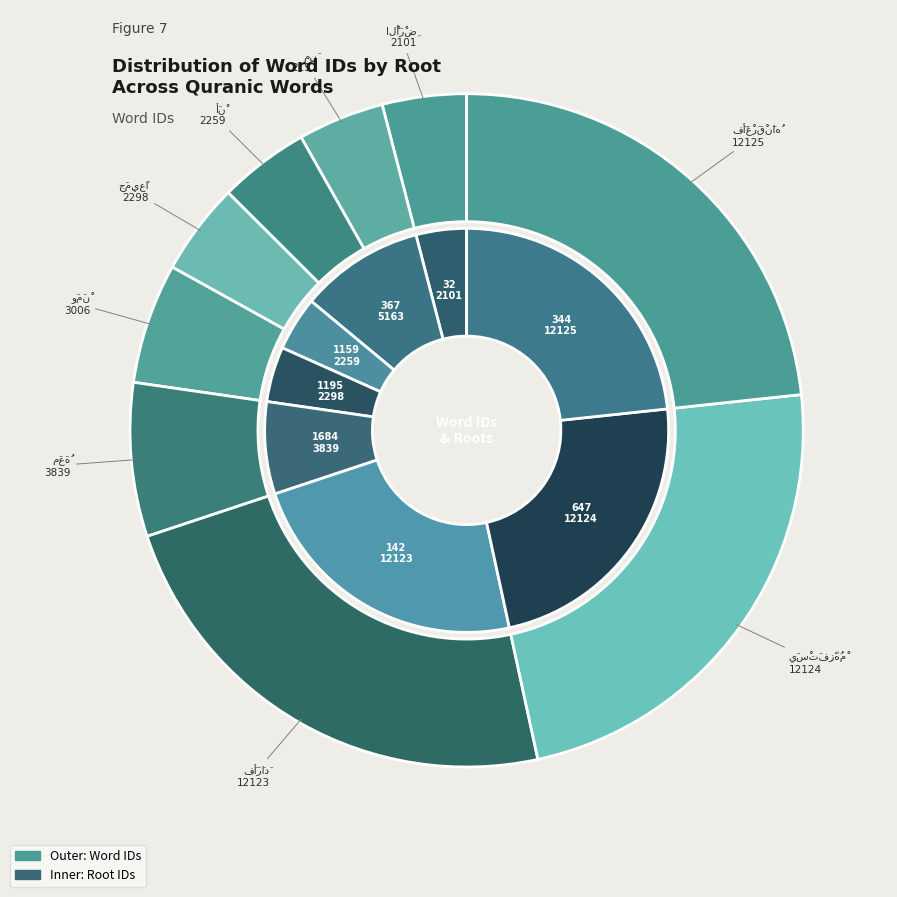

How many slices are in this pie chart?

9